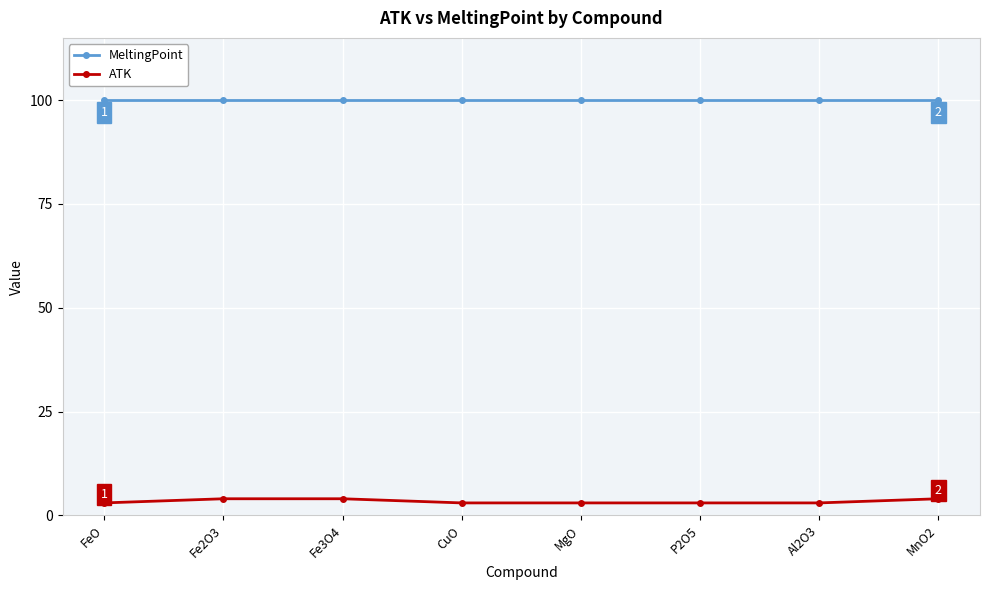

Is the value of MeltingPoint at FeO greater than the value of ATK at Fe3O4?

Yes